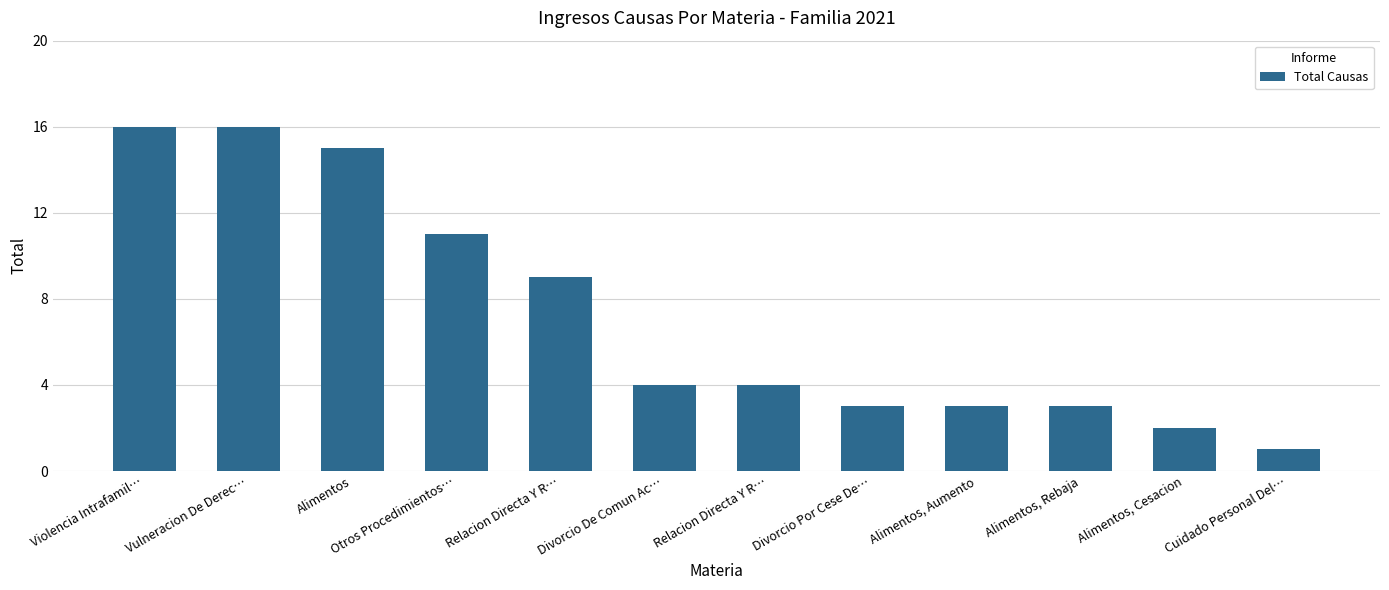

What is the ratio of the value at Alimentos, Rebaja to the value at Divorcio Por Cese De…?

1.0